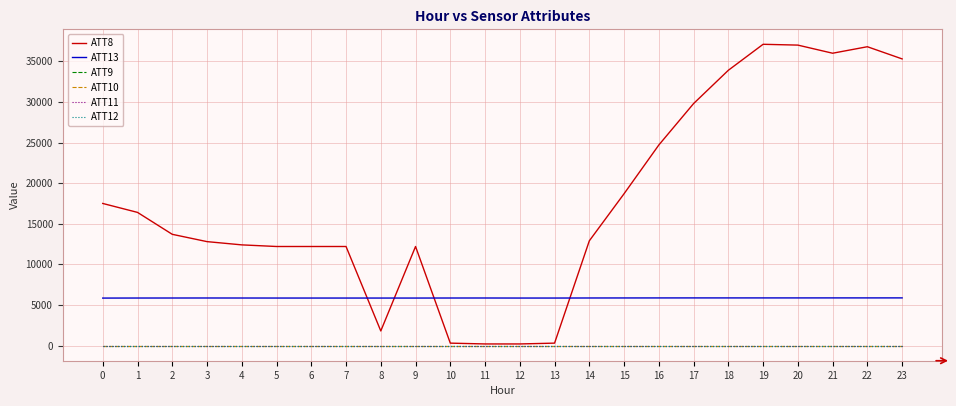

At how many categories does at least one series exceed 2254?

24